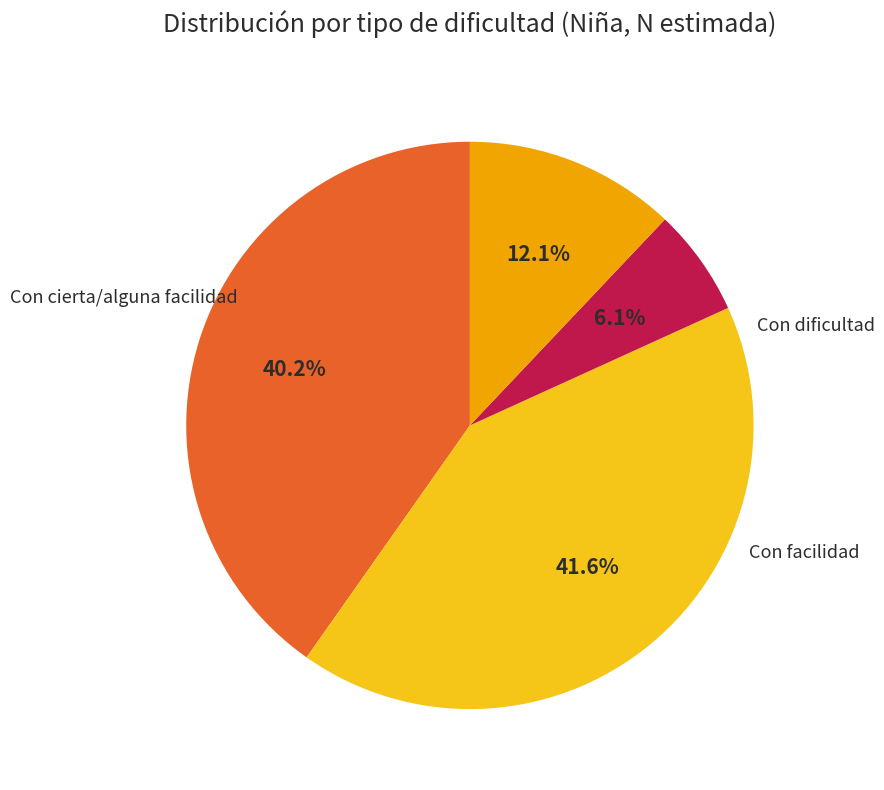

Is there a majority slice in this chart?

No